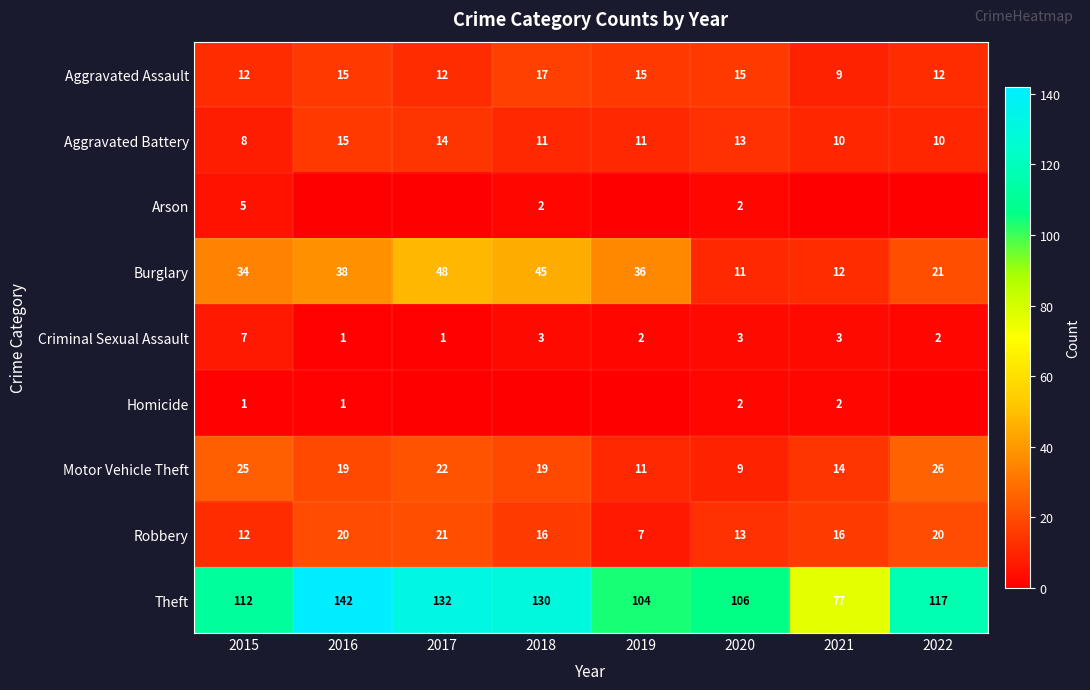

Which category has the lowest value in the Robbery series?

2019